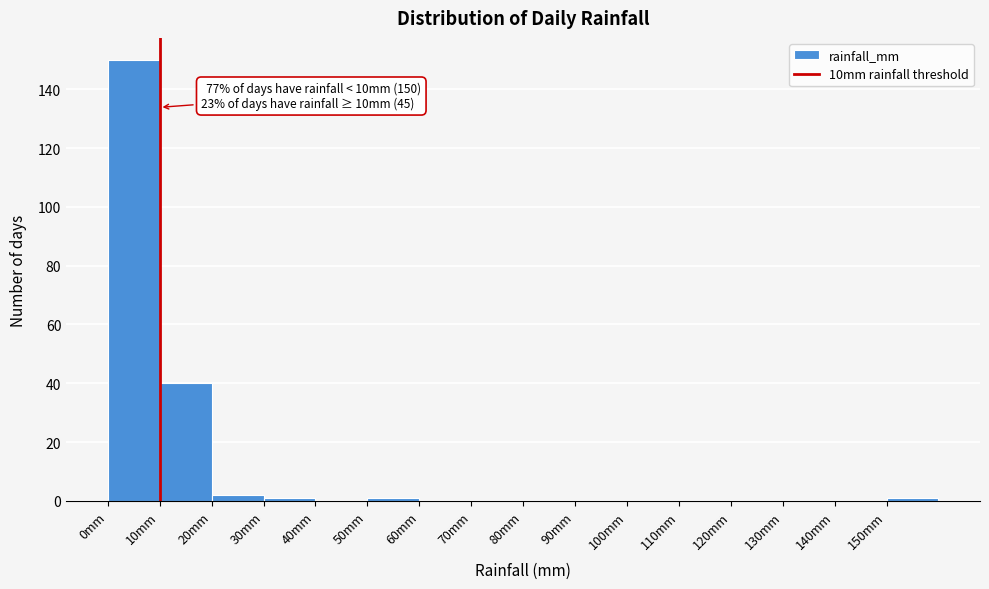

Which range on the x-axis has the tallest bar?

0 to 10